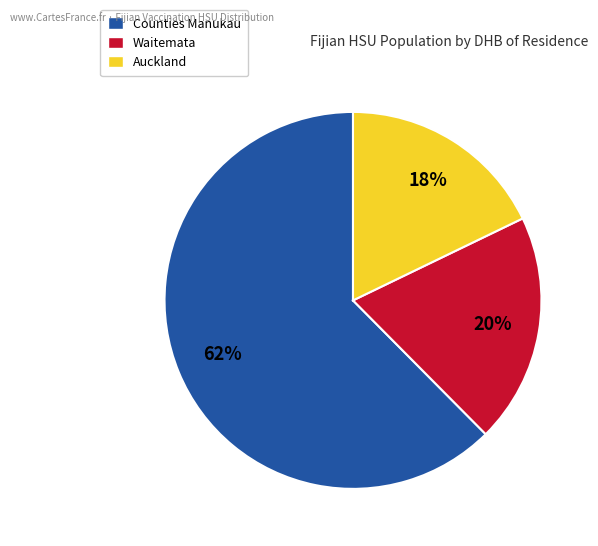

To the nearest percent, what is the average slice percentage?

33%